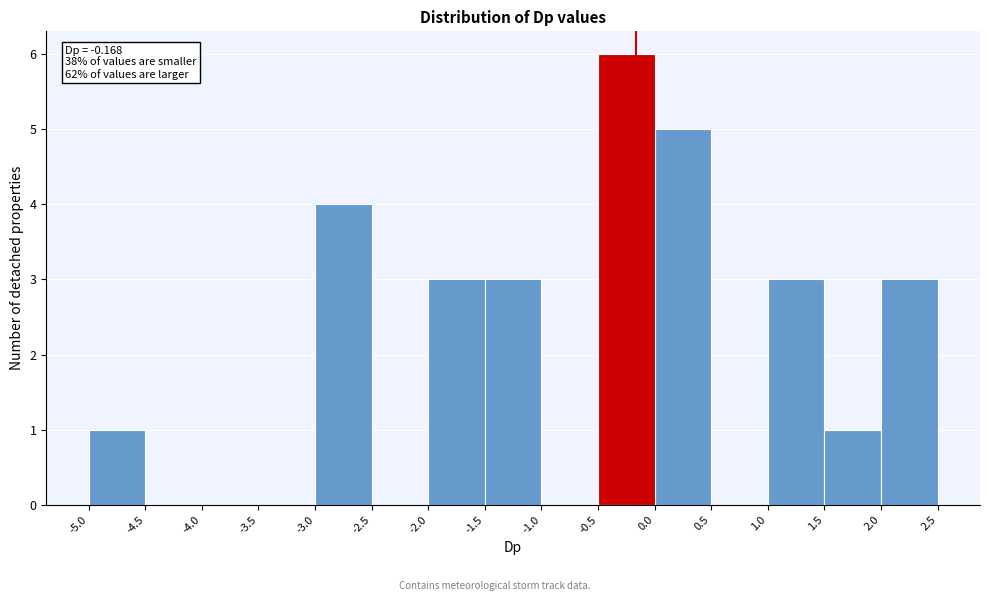

Which range on the x-axis has the tallest bar?

-0.5 to 0.0